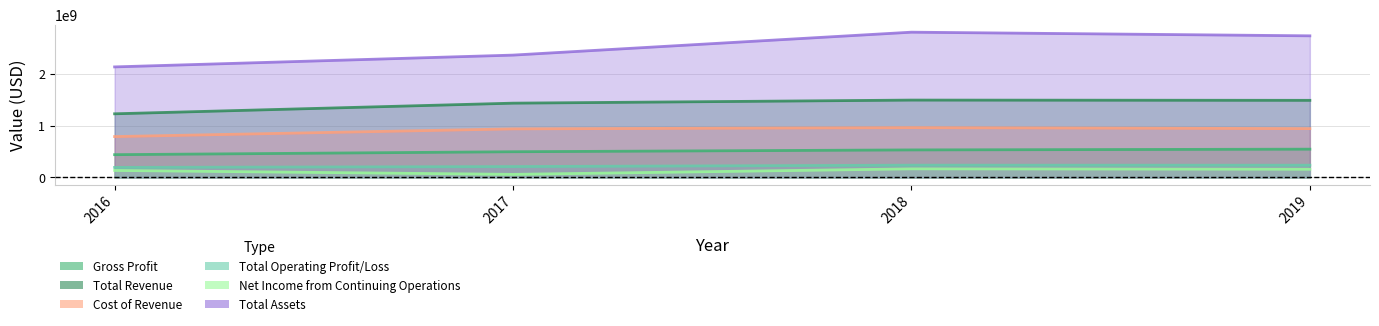

True or false: Cost of Revenue and Total Operating Profit/Loss intersect in this chart.

False